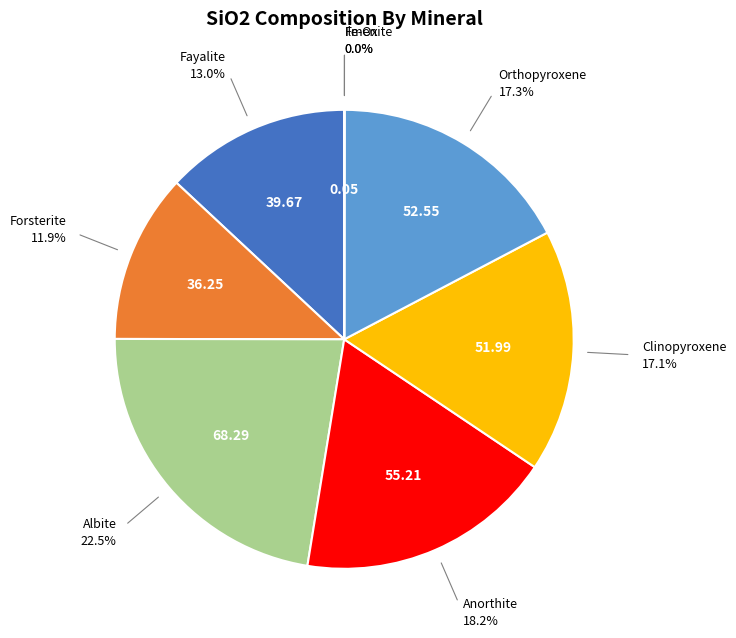

What percentage do Anorthite and Fayalite together represent?

31.2%